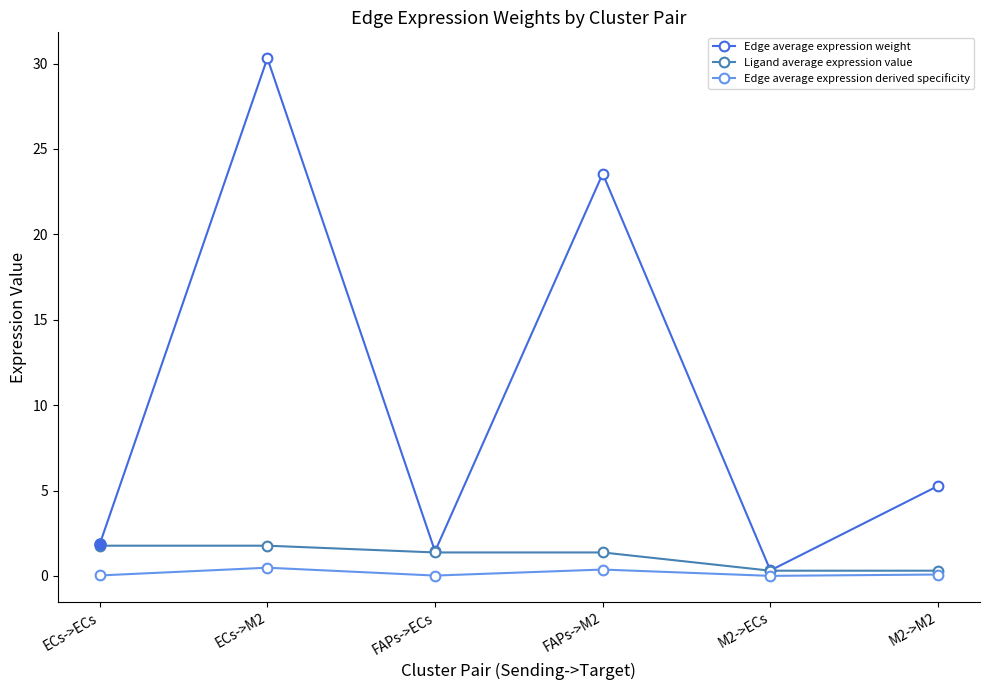

Which series changed the most between FAPs->M2 and M2->ECs?

Edge average expression weight